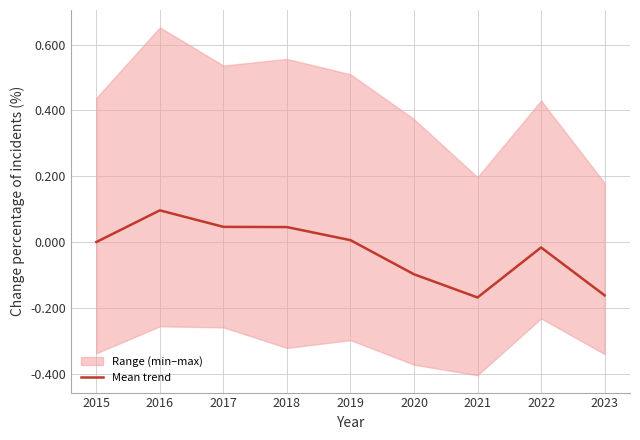

True or false: the data shows -0.2 at 2021.

False